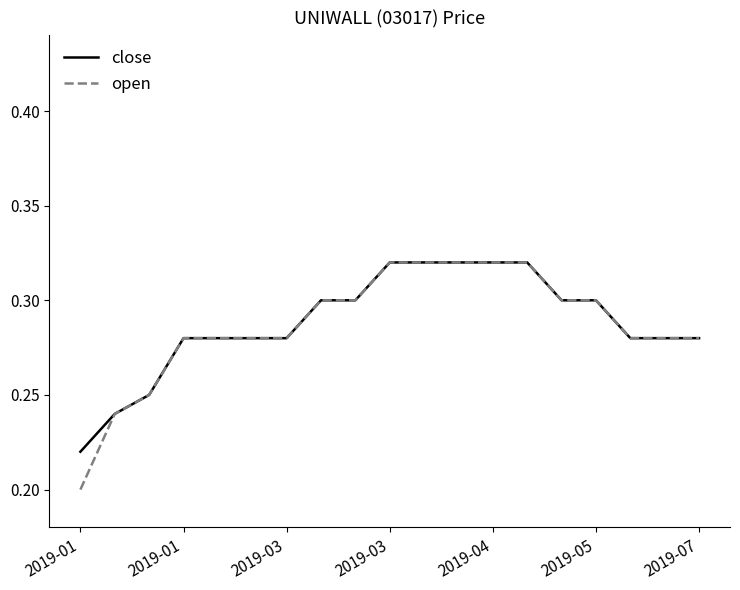

Which series has the widest spread of values?

open